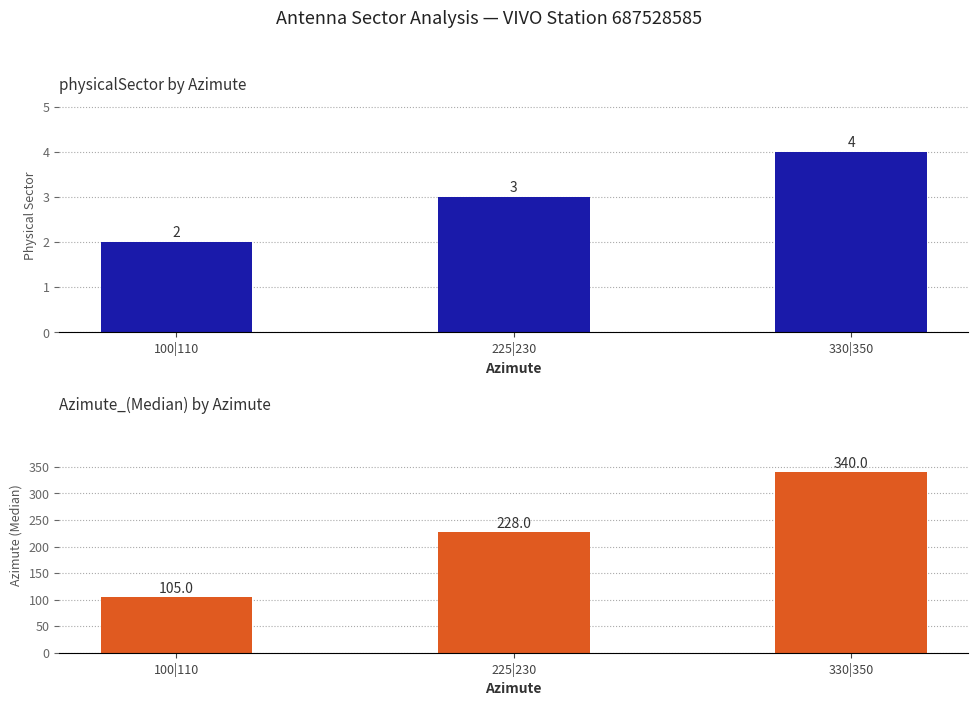

How many groups of bars are there?

3